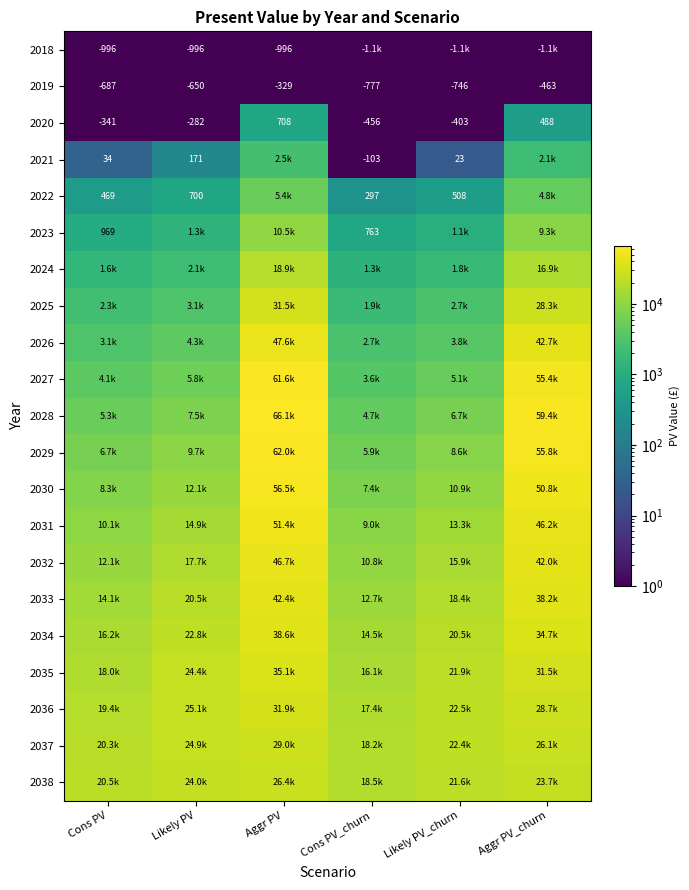

The 2036 series shows 31895.9 at Aggr PV. True or false?

True